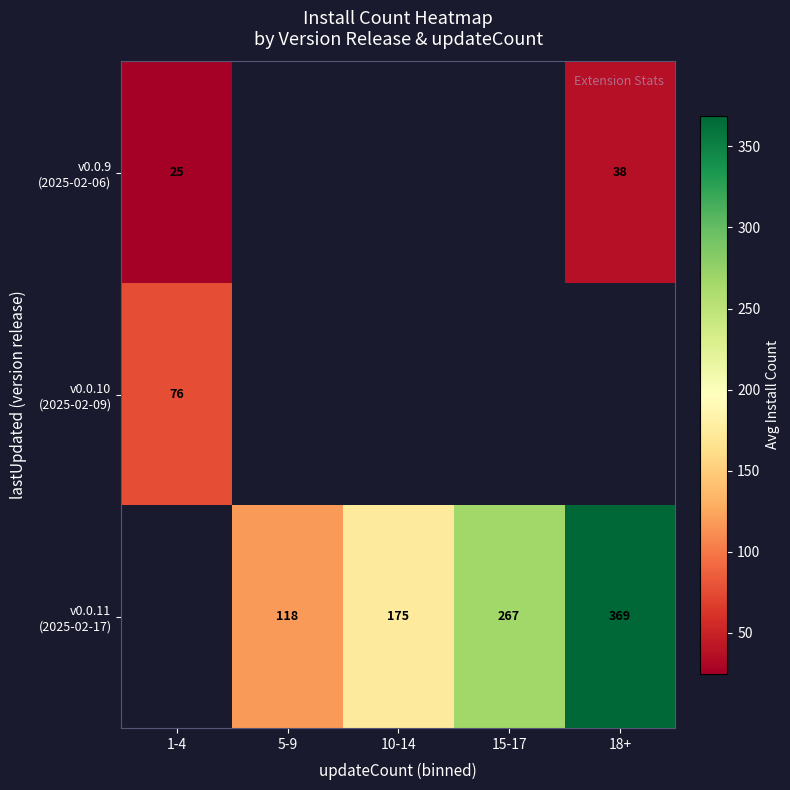

Which category has the lowest value across all series?

1-4